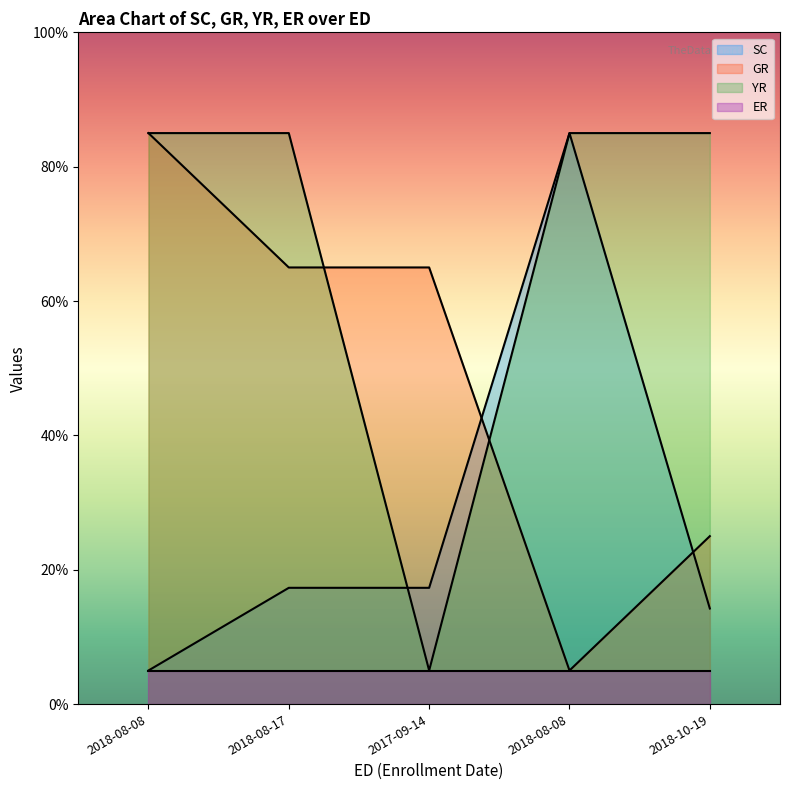

At which label does SC reach its peak?

2018-08-08